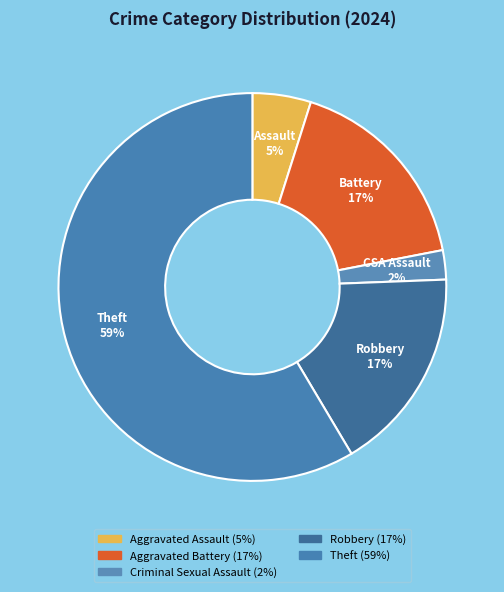

Count the number of slices in the pie.

5